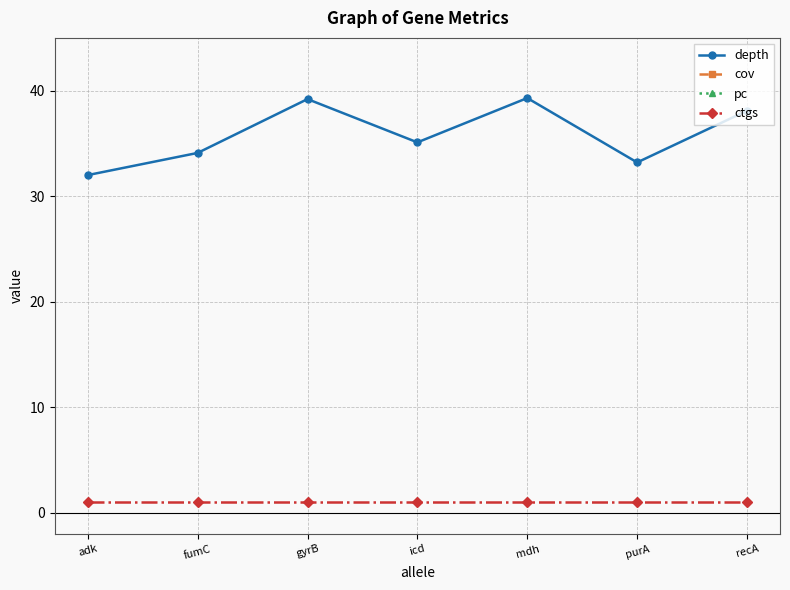

Which category has the lowest value across all series?

adk